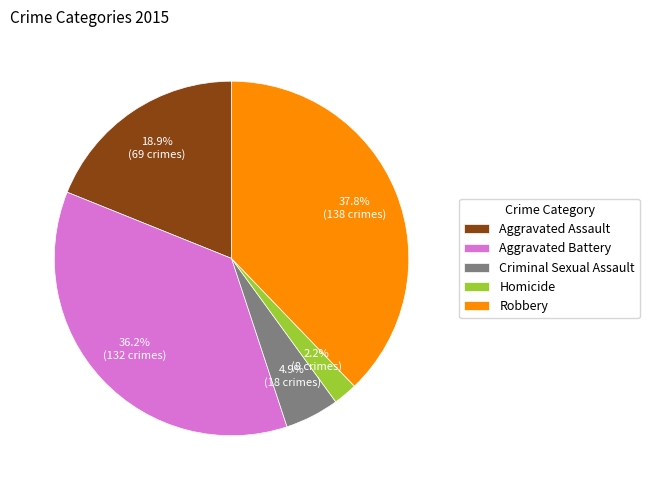

Which category has the smallest portion of the pie?

Homicide